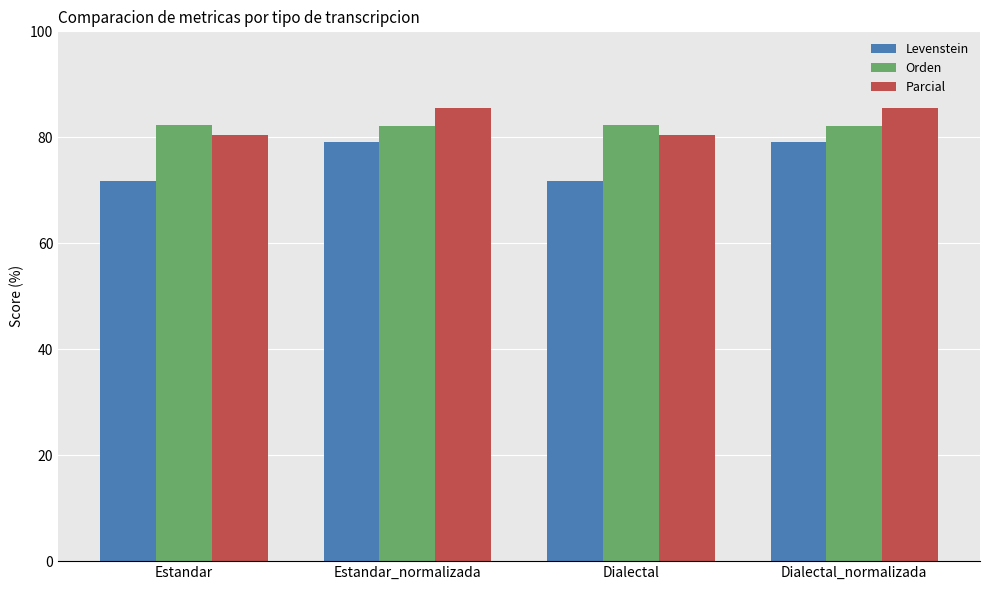

At Estandar, list the series in order from largest to smallest.

Orden, Parcial, Levenstein